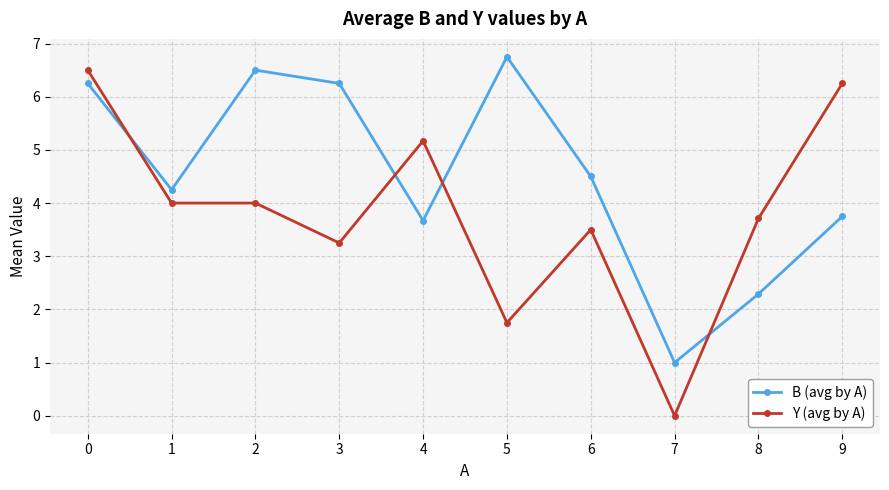

Rank the series at 9 from highest to lowest value.

Y (avg by A), B (avg by A)